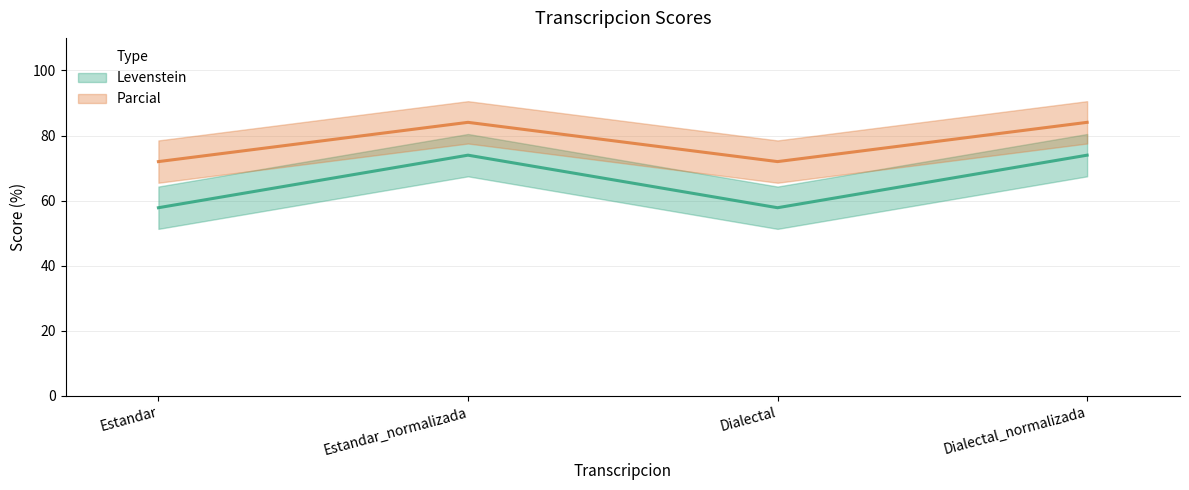

True or false: Parcial has a value of 138.0 at Estandar_normalizada.

False